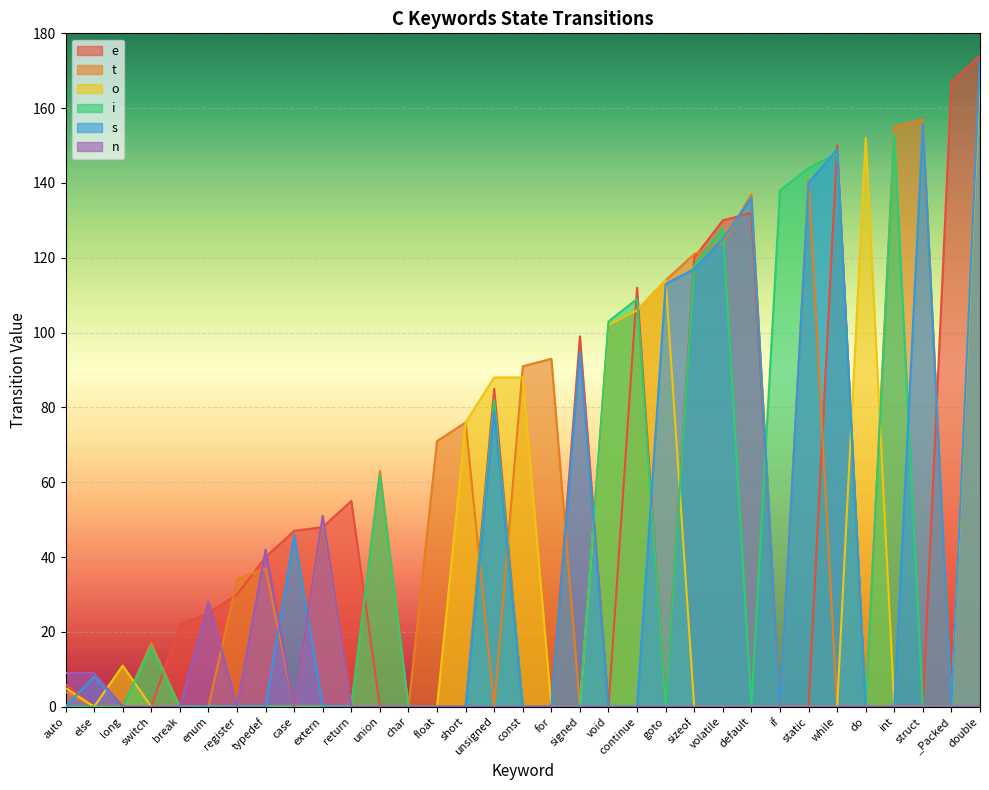

What is the highest value of the t series?

170